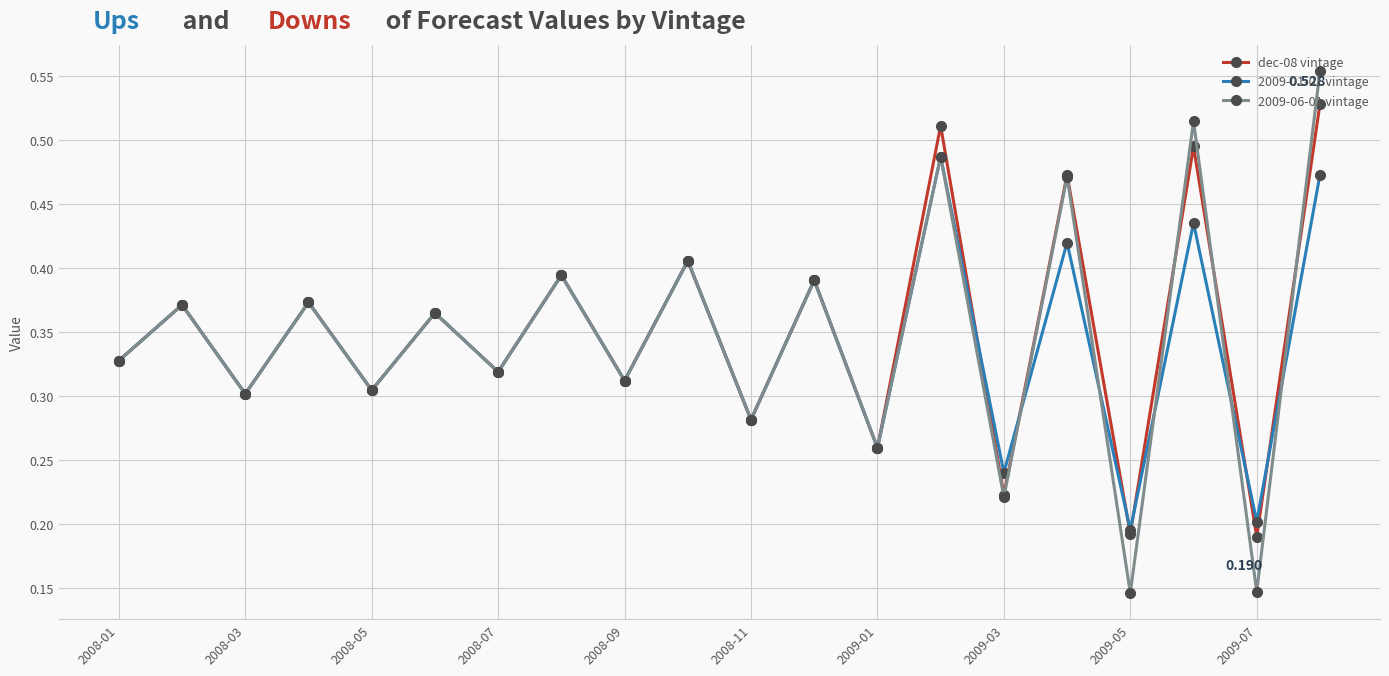

True or false: 2009-06-01 vintage has more than 1 points higher than both neighbors.

True